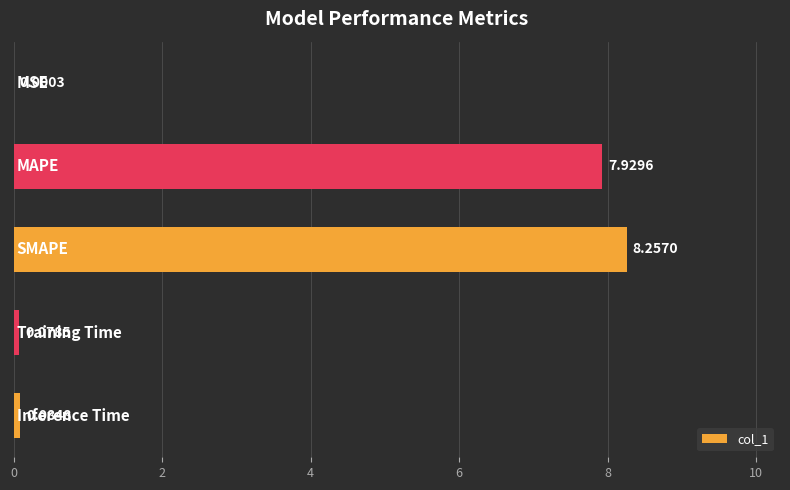

How many data points does each series have?

5